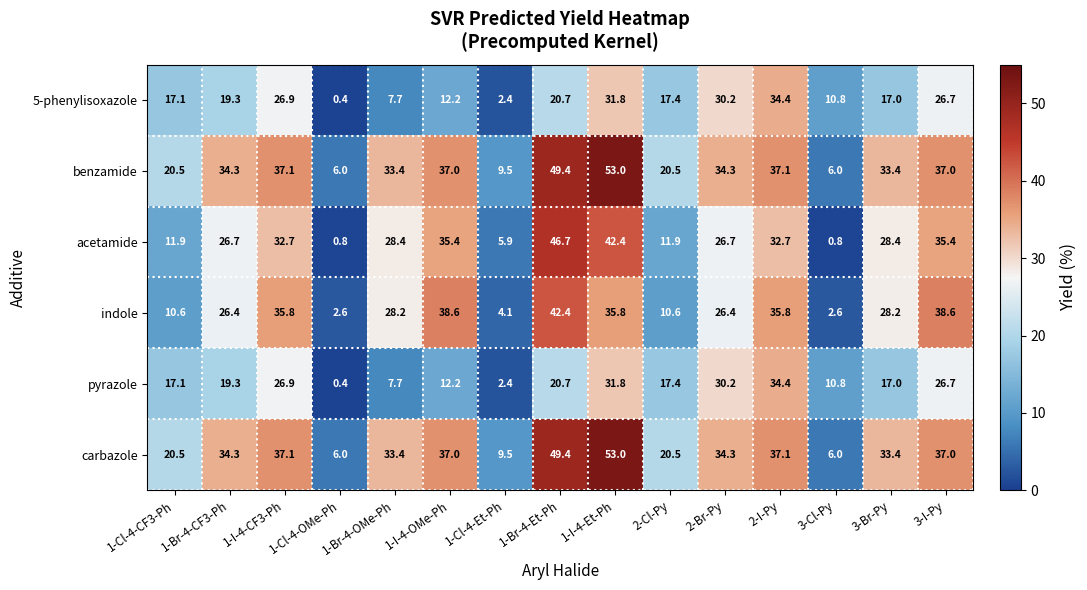

What is the greatest value displayed?

53.0